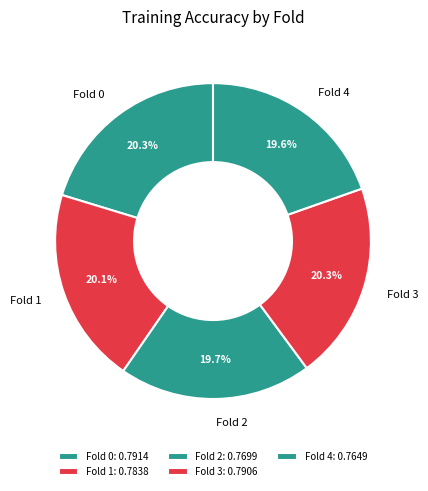

What is the smallest slice in the pie chart?

Fold 4